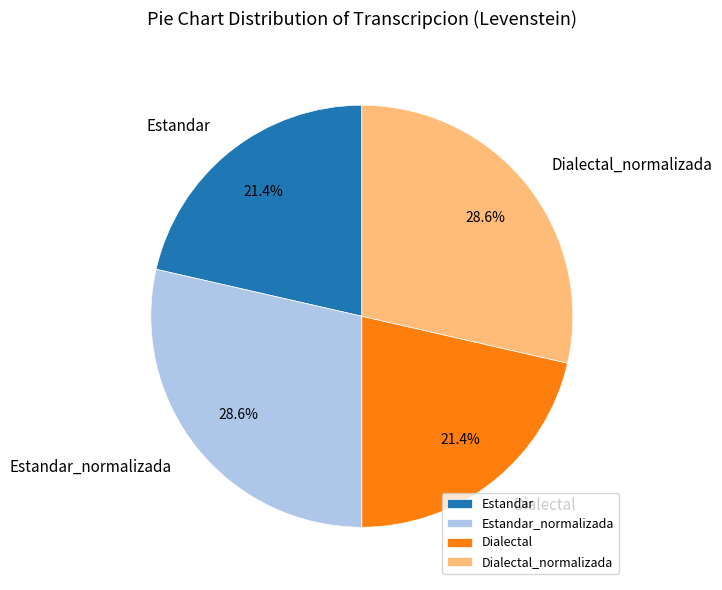

To the nearest percent, what is the difference between the largest and smallest slice percentages?

7%